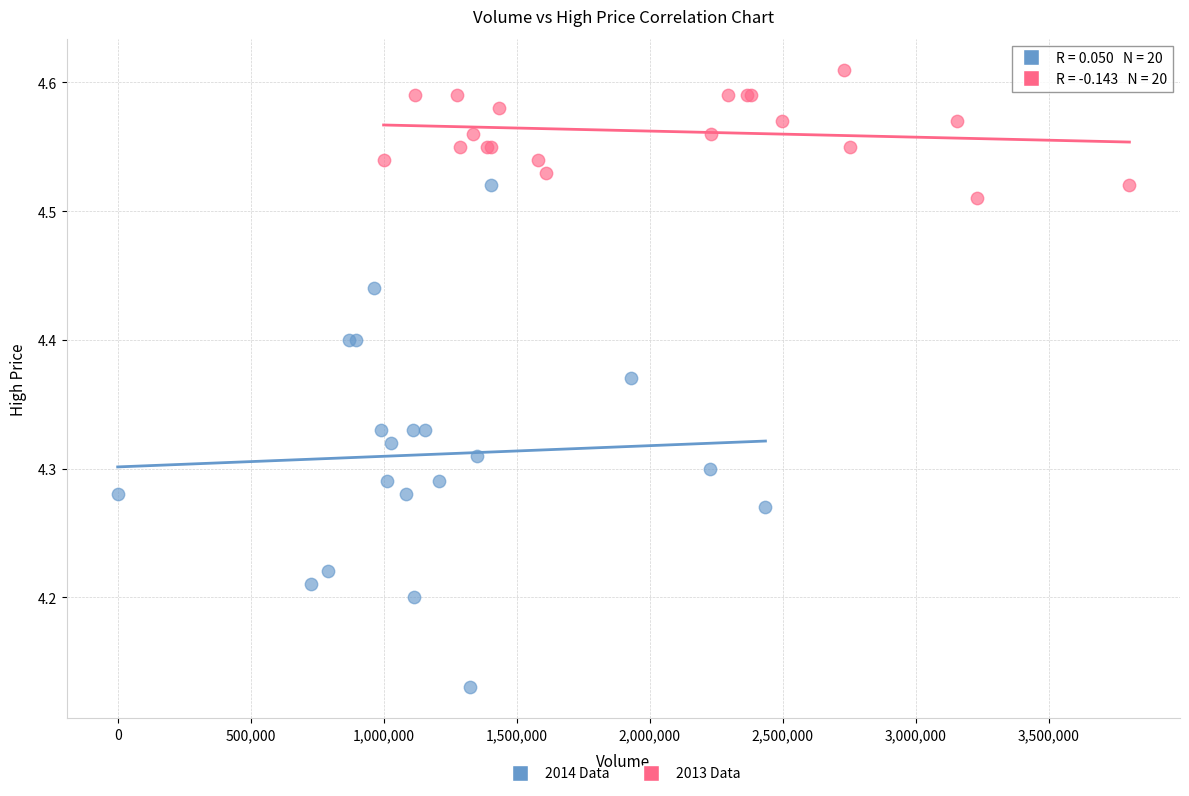

Which series contains the lowest Y value?

2014 Data